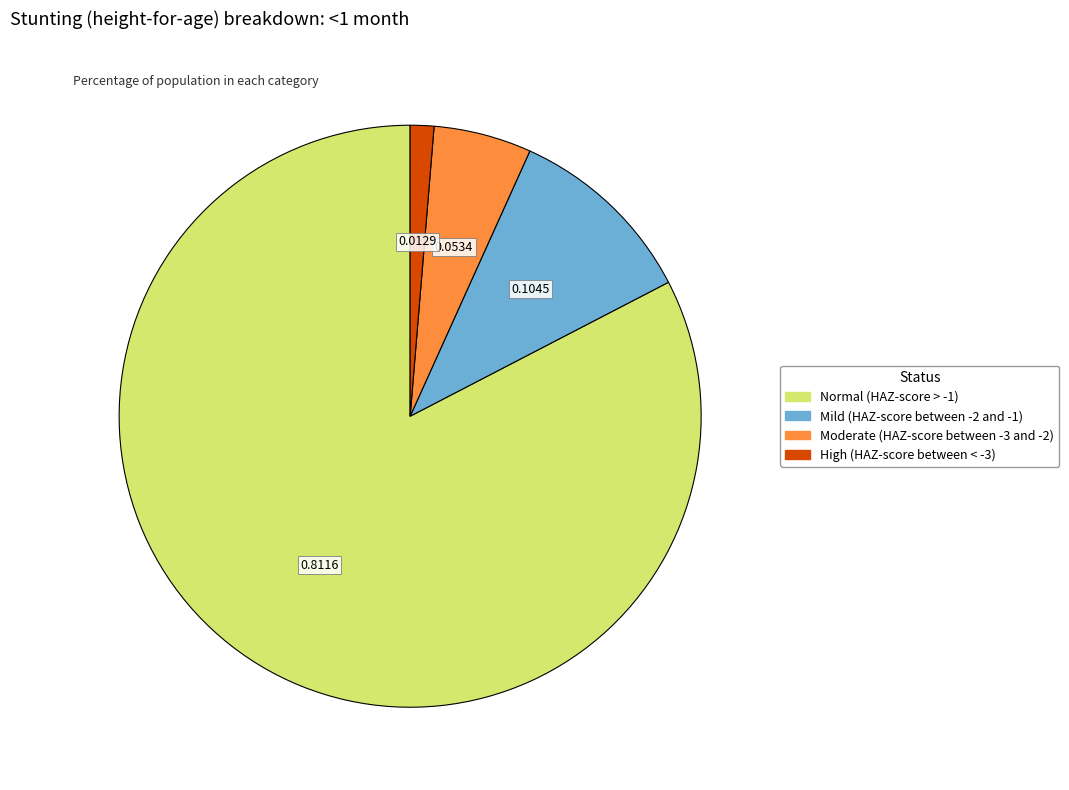

Between Normal (HAZ-score > -1) and Moderate (HAZ-score between -3 and -2), which is larger?

Normal (HAZ-score > -1)